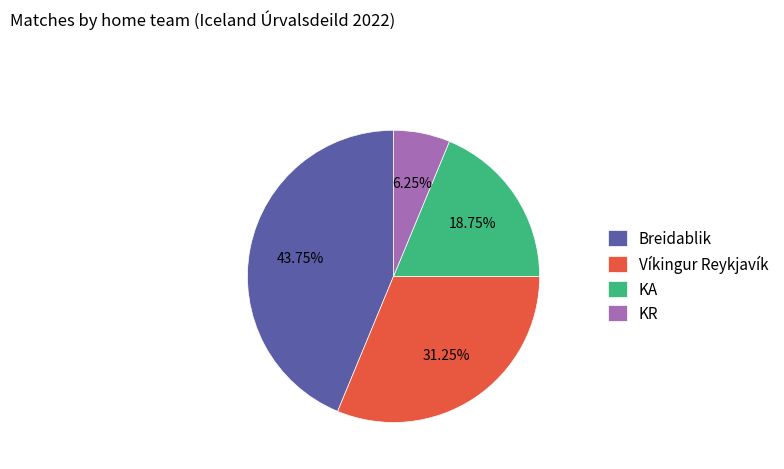

What percentage is the Víkingur Reykjavík slice, to the nearest percent?

31%